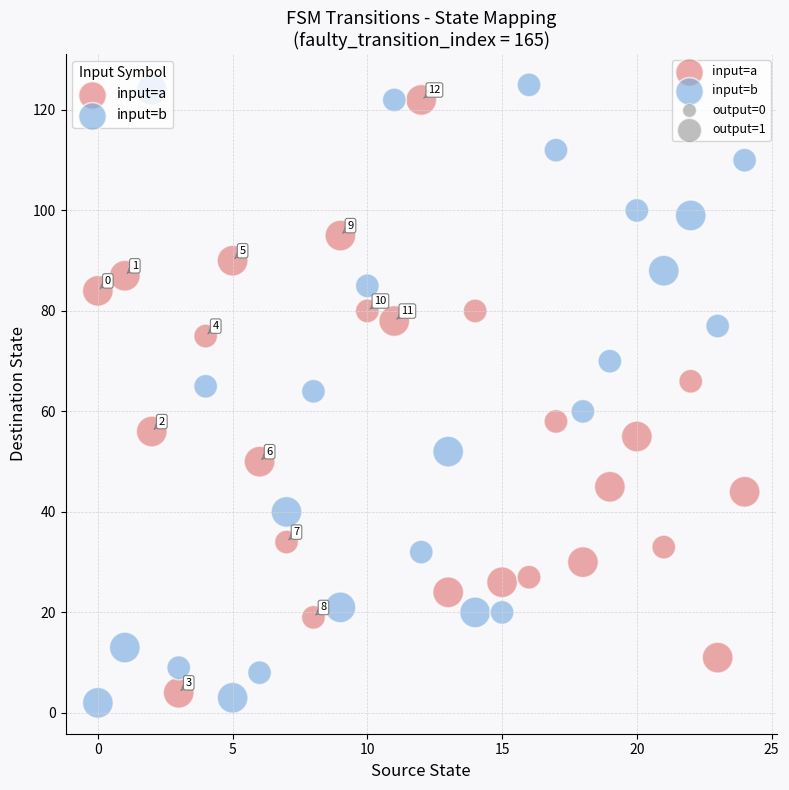

Across all data points, what is the range of Y values (max minus min)?

123